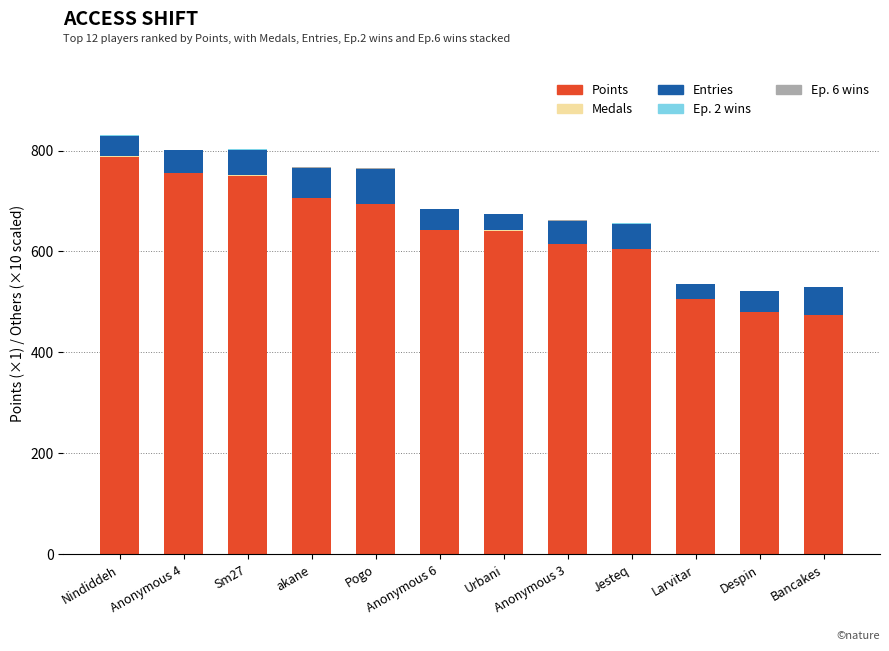

What is the maximum value for Points?

788.0